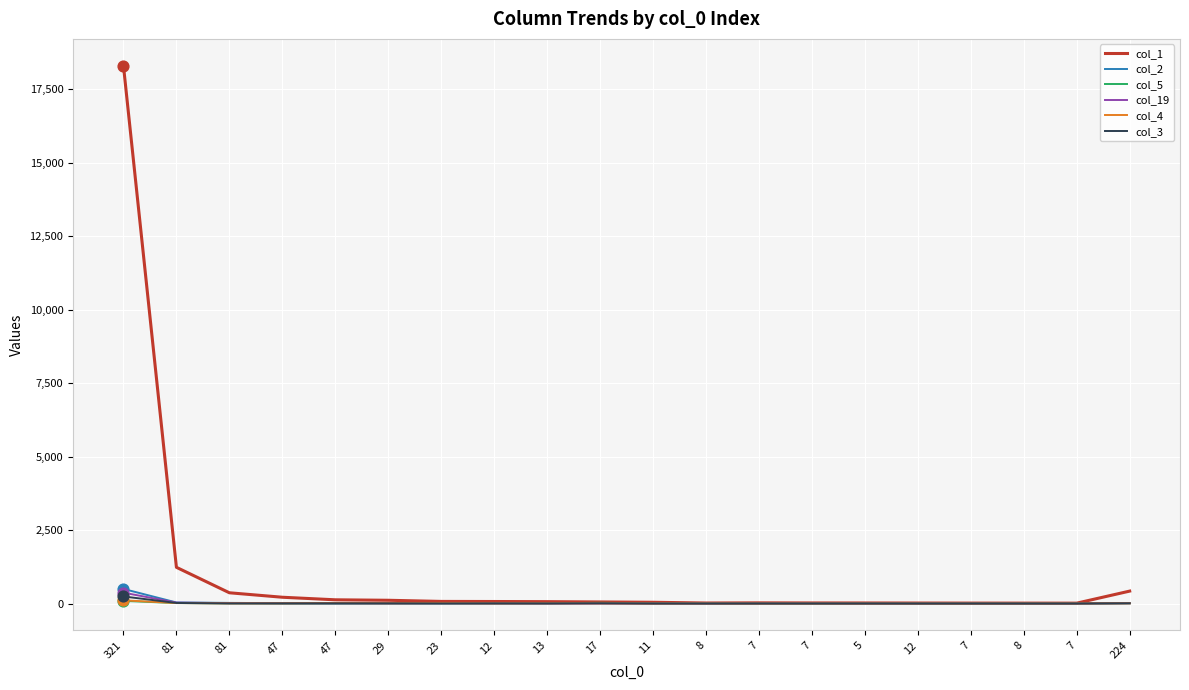

What are all the series names shown in the legend?

col_1, col_2, col_5, col_19, col_4, col_3